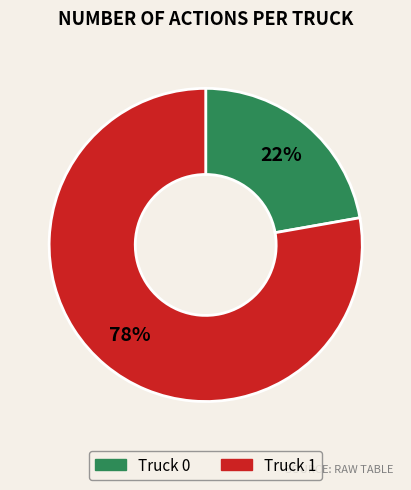

What is the ratio of the value at Truck 0 to the value at Truck 1?

0.3